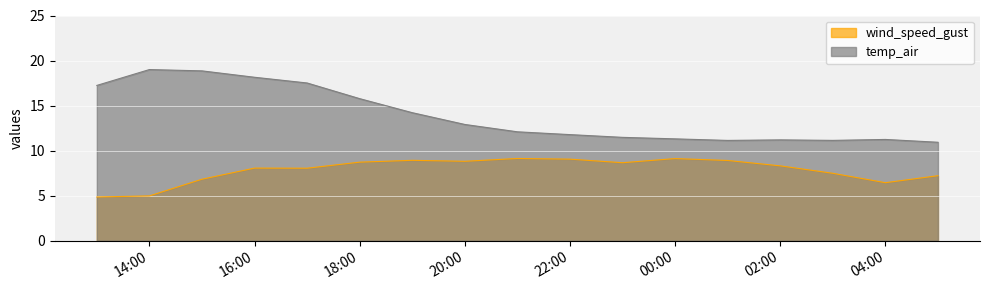

The wind_speed_gust series shows 12.1 at 2021-06-25 23:00:00. True or false?

False